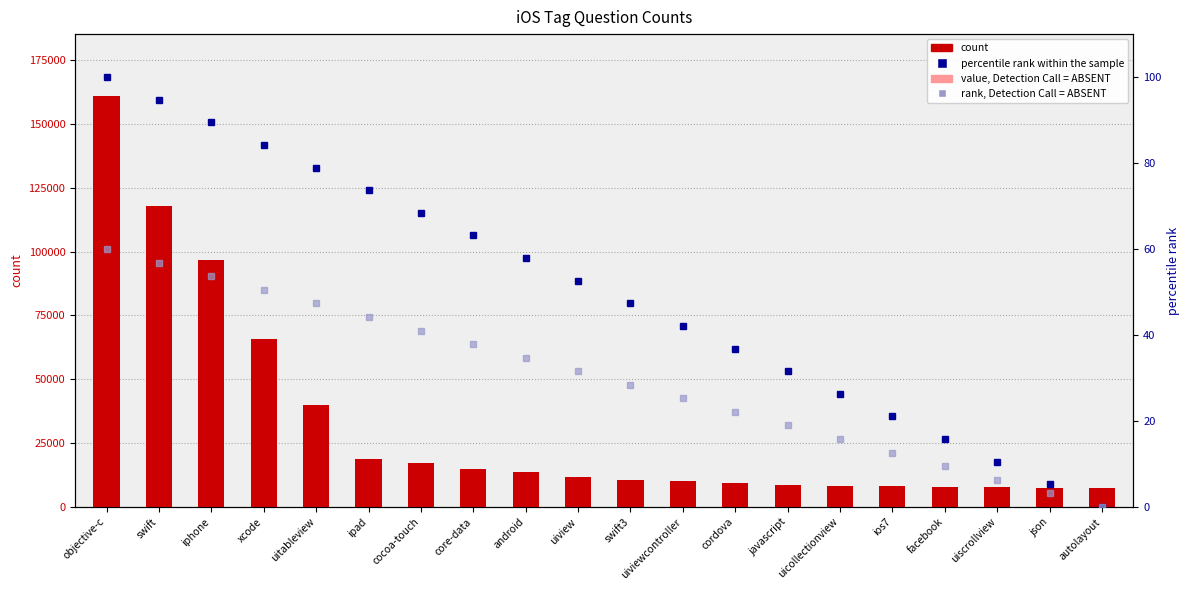

List the labels in order of count value, smallest first.

autolayout, json, uiscrollview, facebook, ios7, uicollectionview, javascript, cordova, uiviewcontroller, swift3, uiview, android, core-data, cocoa-touch, ipad, uitableview, xcode, iphone, swift, objective-c